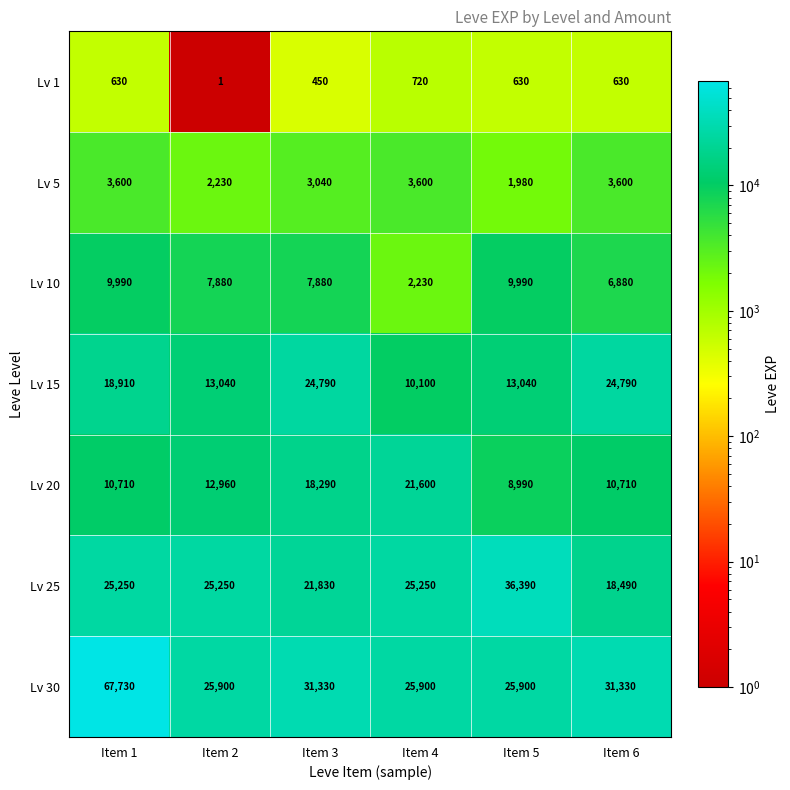

At which label does Lv 10 first exceed 7880?

Item 1